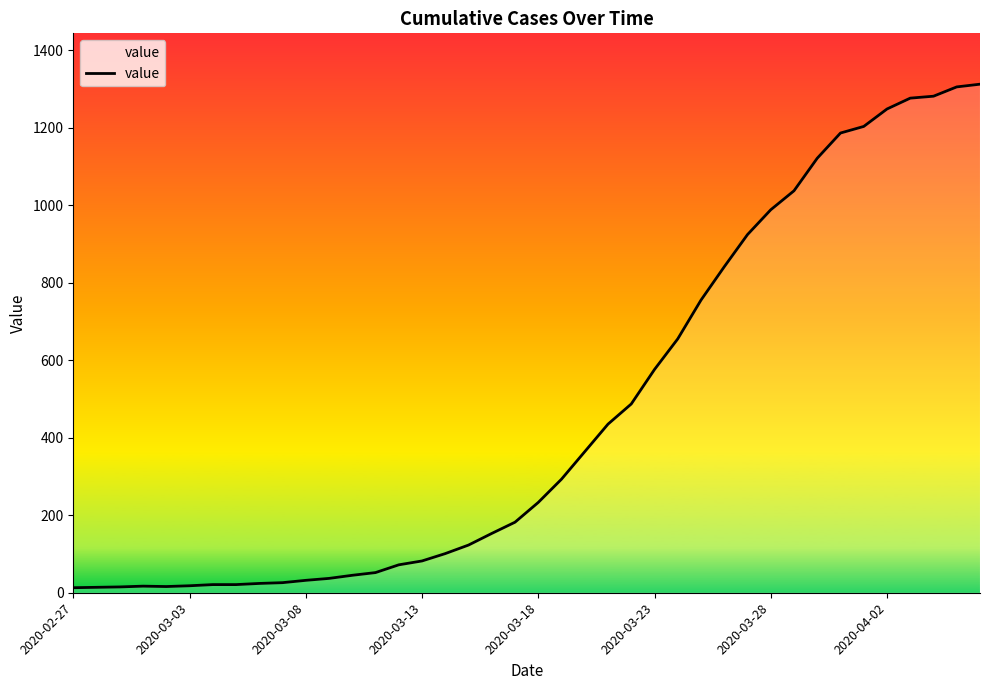

What is the maximum value shown in the chart?

1312